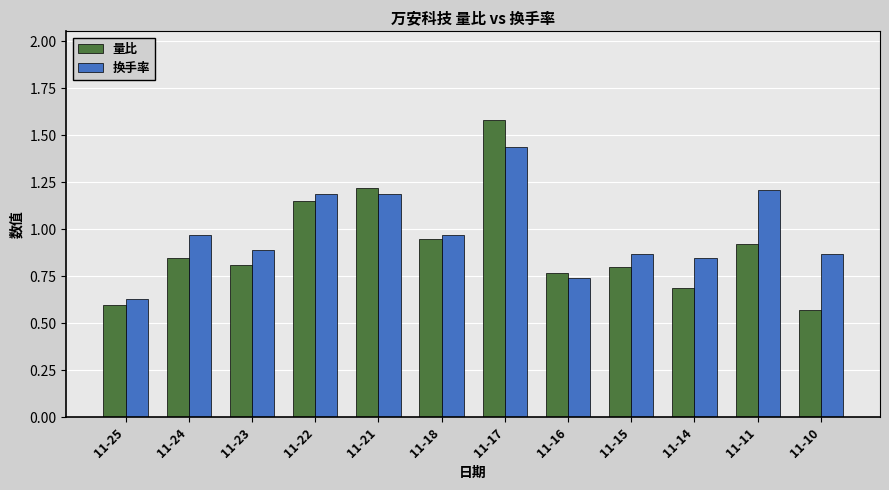

At which label does 量比 reach its peak?

11-17